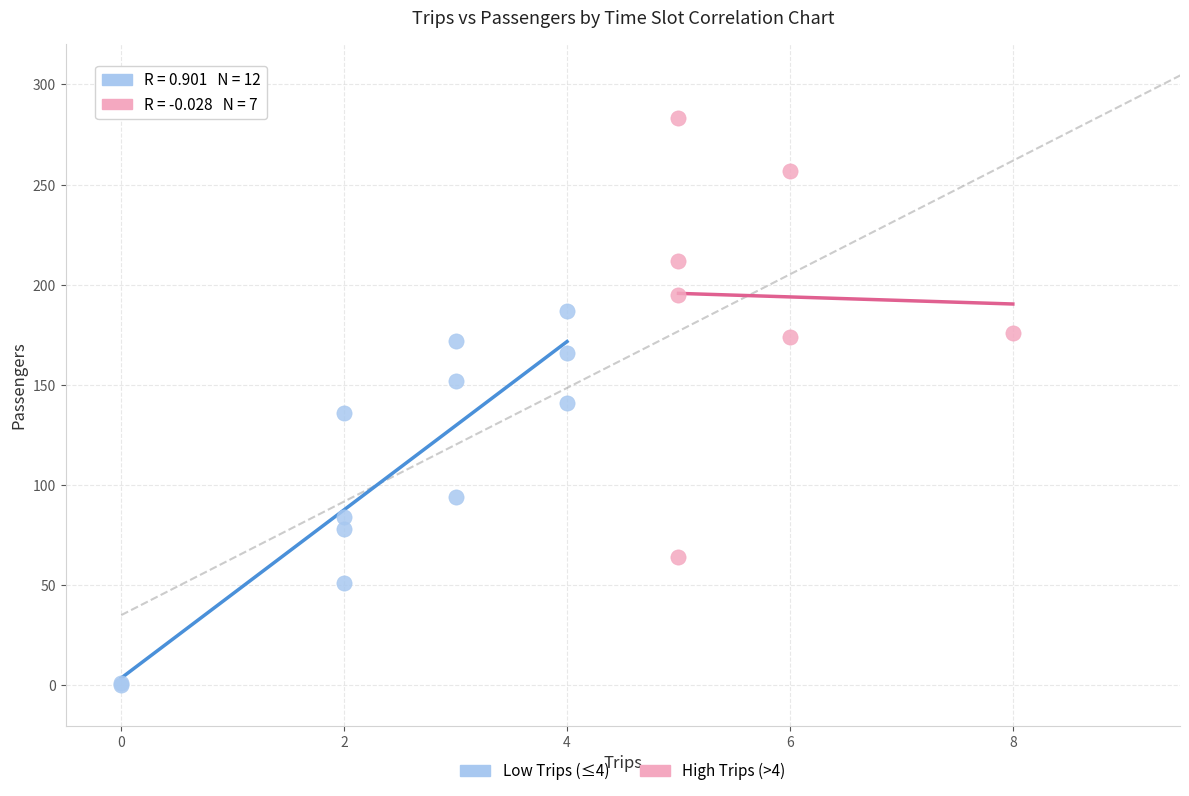

Which series reaches the minimum Y coordinate?

Low Trips (≤4)